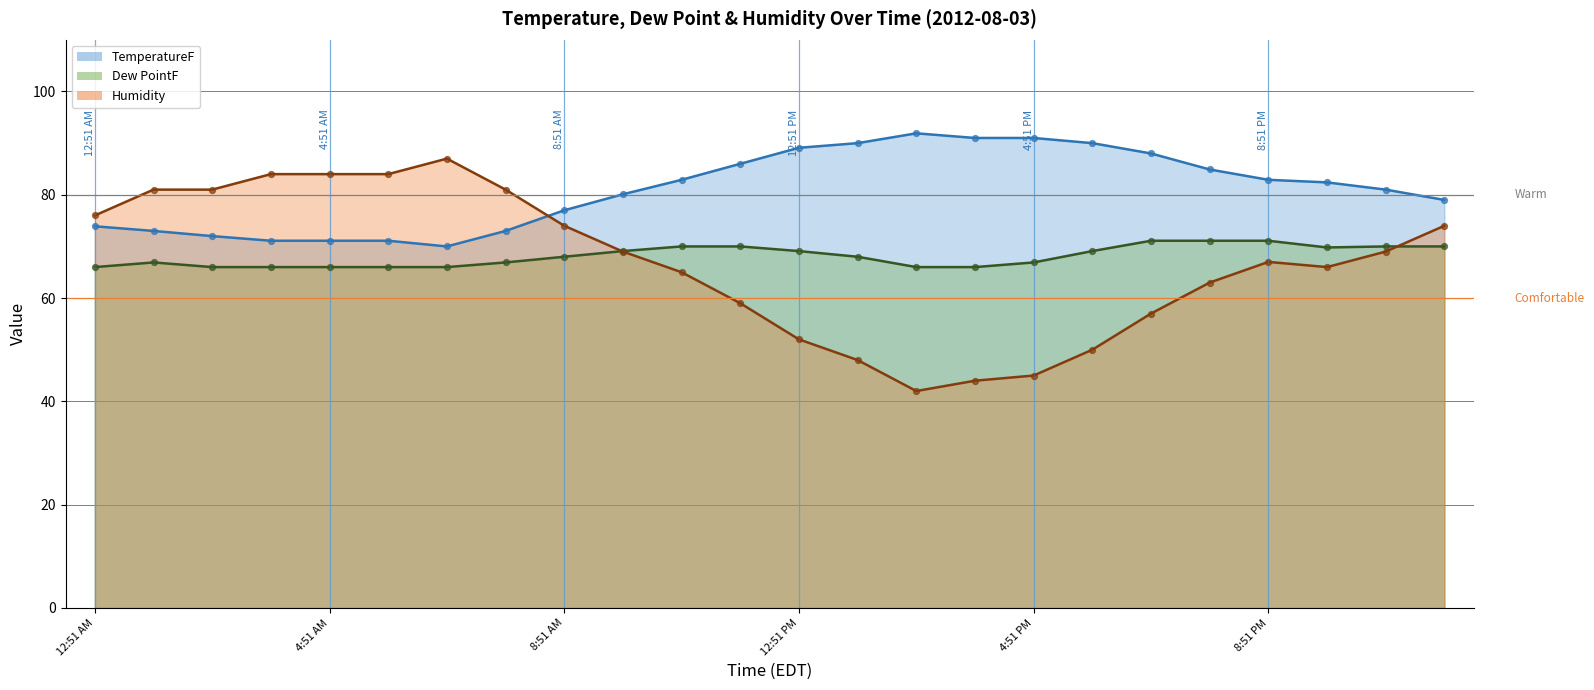

What is the total value across all series at 1:51 AM?

220.9